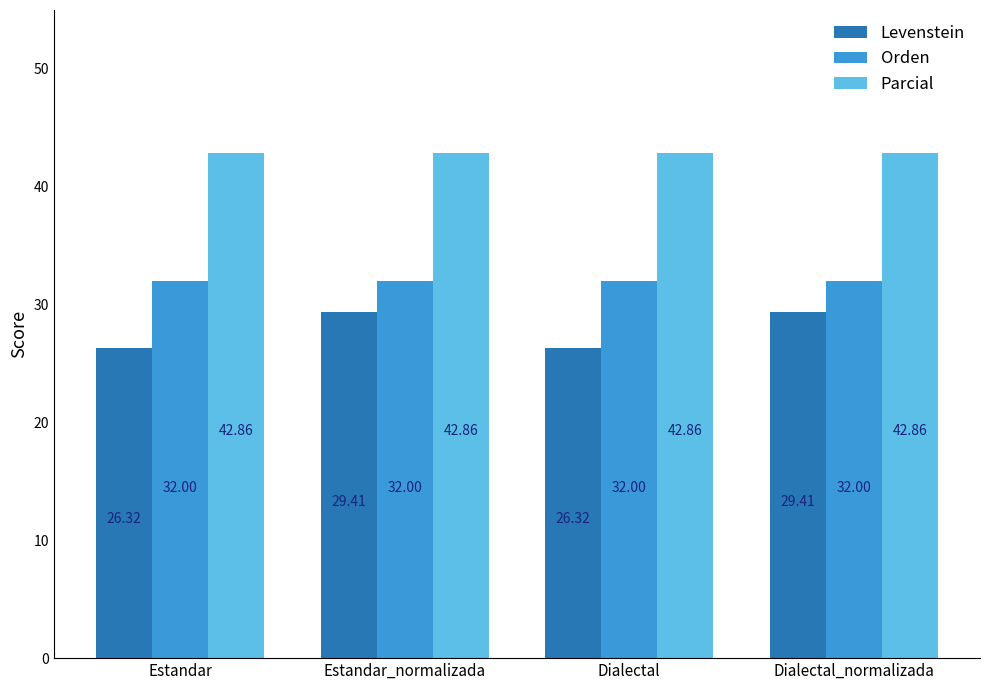

Count the Levenstein values in the range 26 to 29.

2